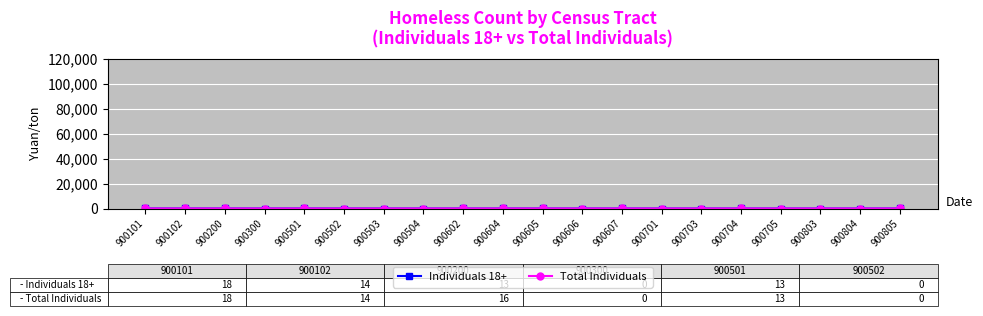

Count the number of categories in the chart.

20